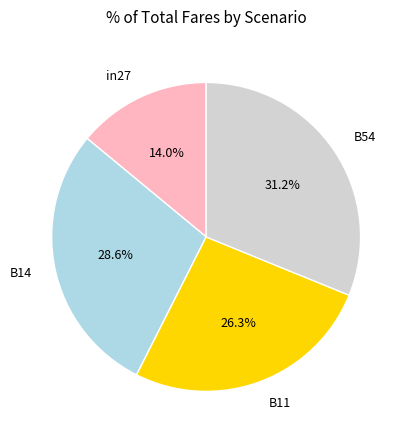

Do in27 and B14 together represent more than half of the pie?

No